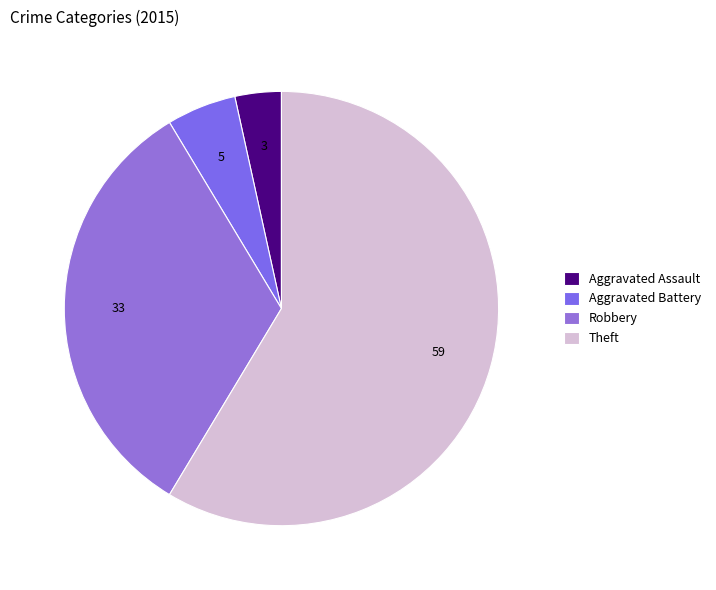

Does Theft represent more than half of the total?

Yes